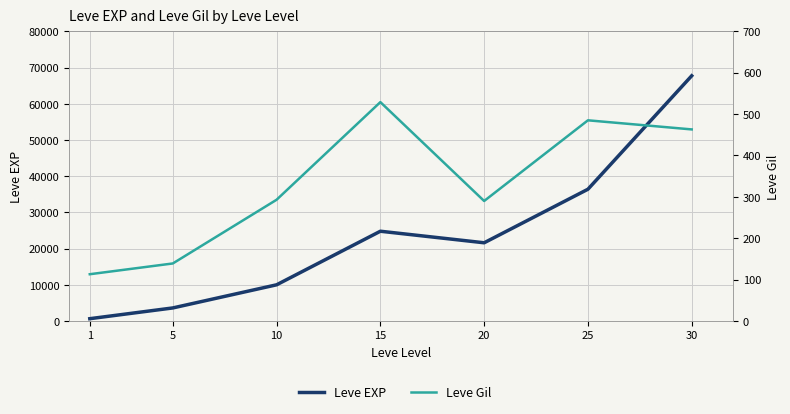

How many lines are shown in the chart?

2